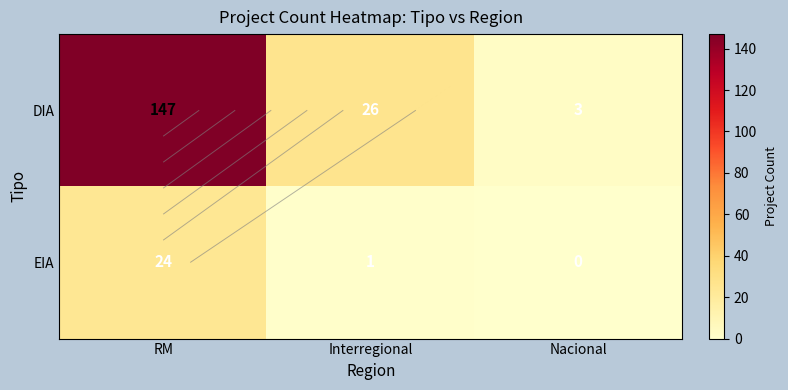

At how many categories does at least one series exceed 117?

1